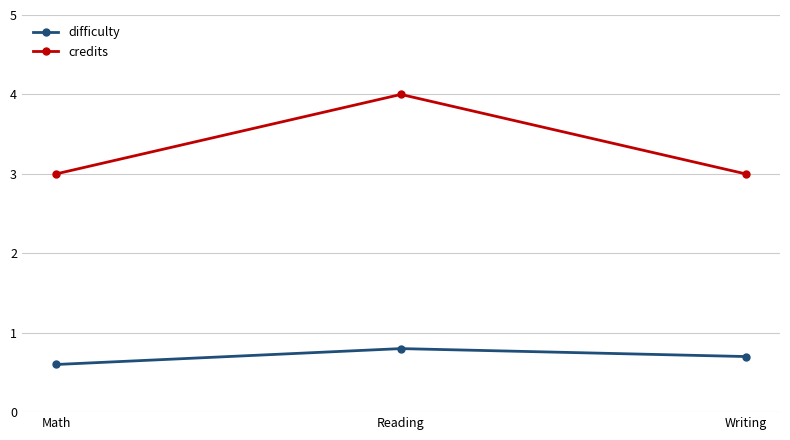

Is the value of difficulty at Writing greater than the value of credits at Writing?

No